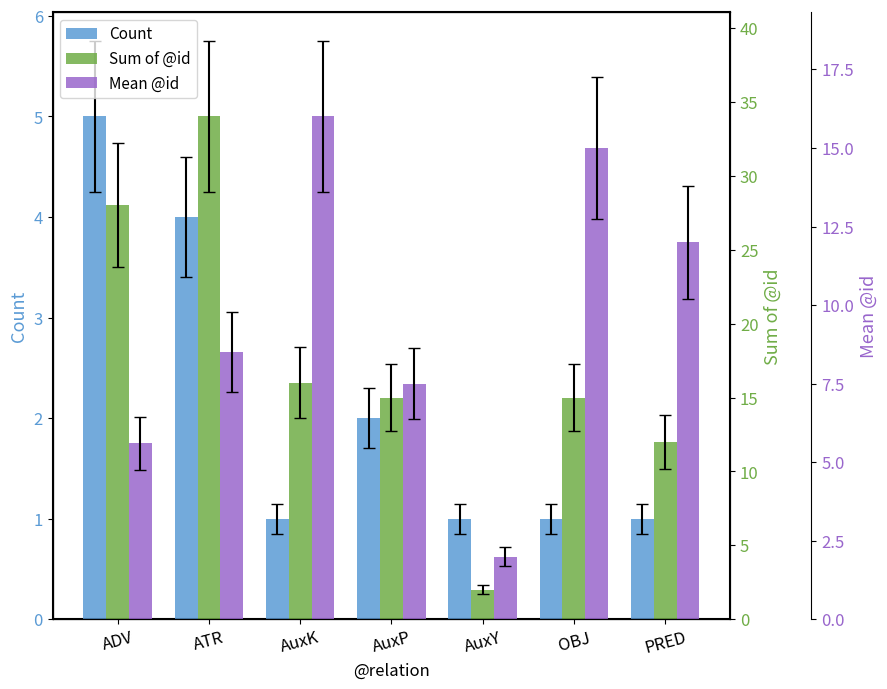

List the series in order of their overall mean, highest first.

Sum of @id, Mean @id, Count